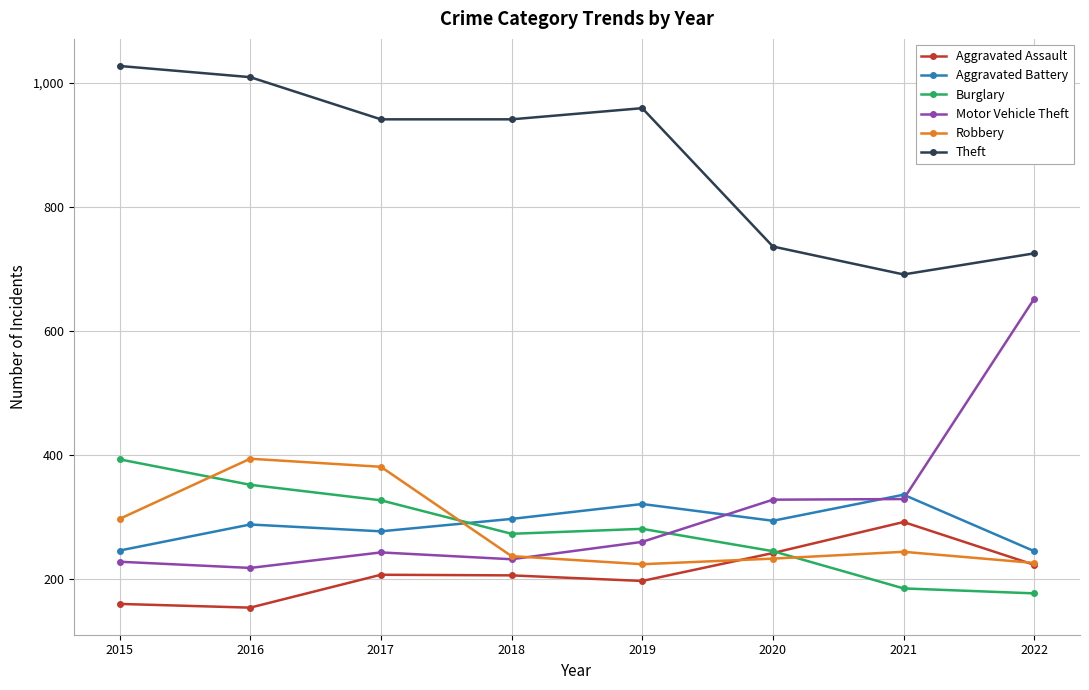

At which label does Burglary reach its peak?

2015